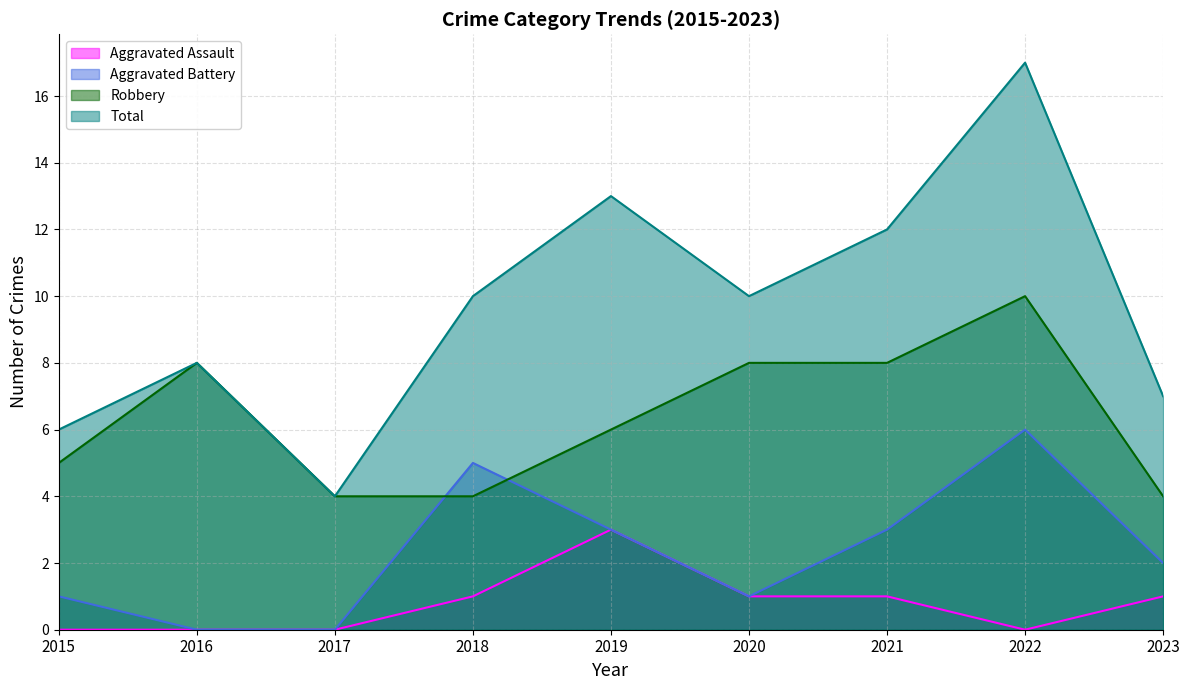

True or false: Total and Aggravated Battery cross at least once.

False